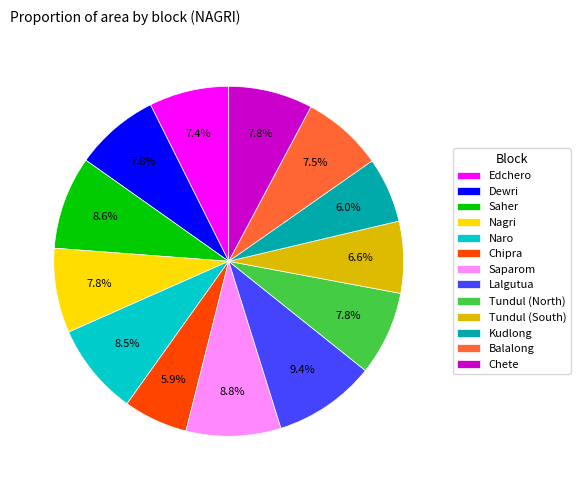

Between Saparom and Chete, which is larger?

Saparom